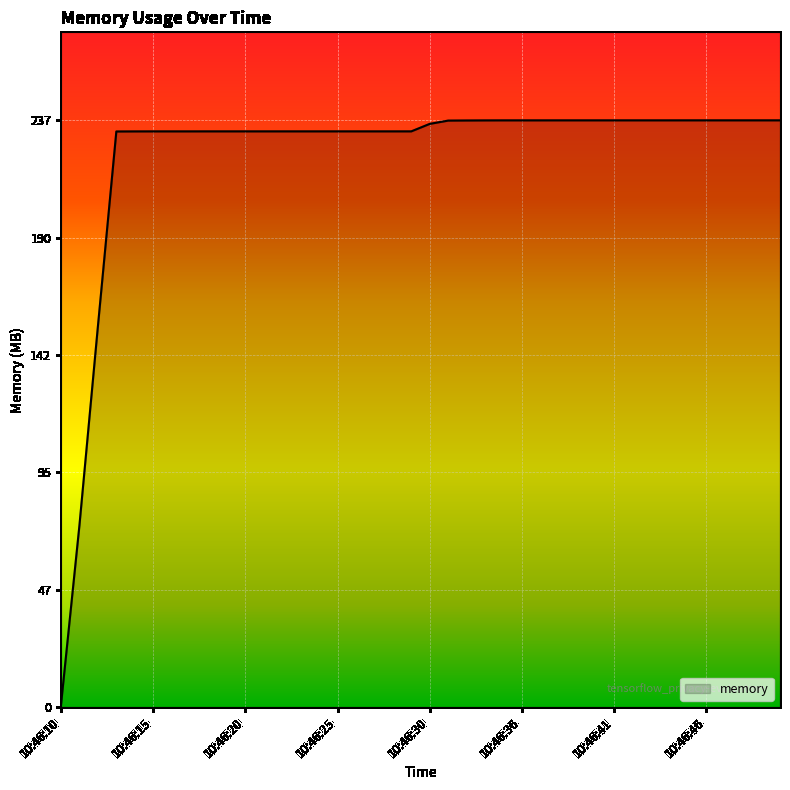

What is the maximum value shown in the chart?

237.1